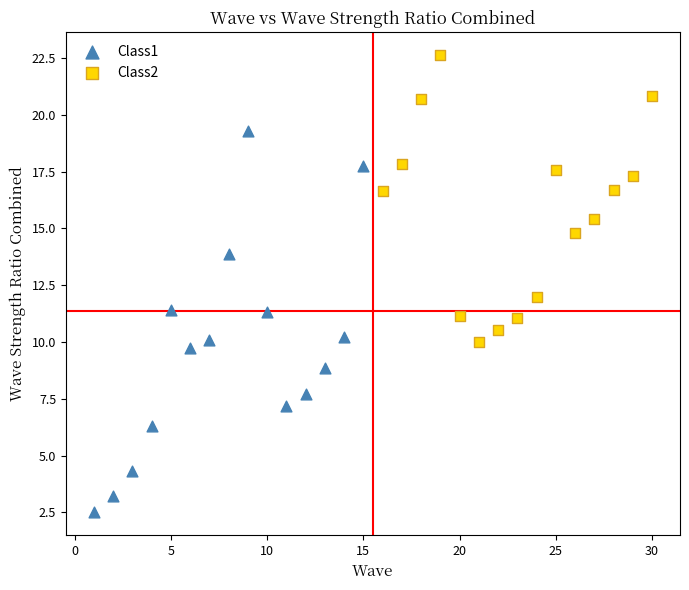

Which series reaches the minimum Y coordinate?

Class1